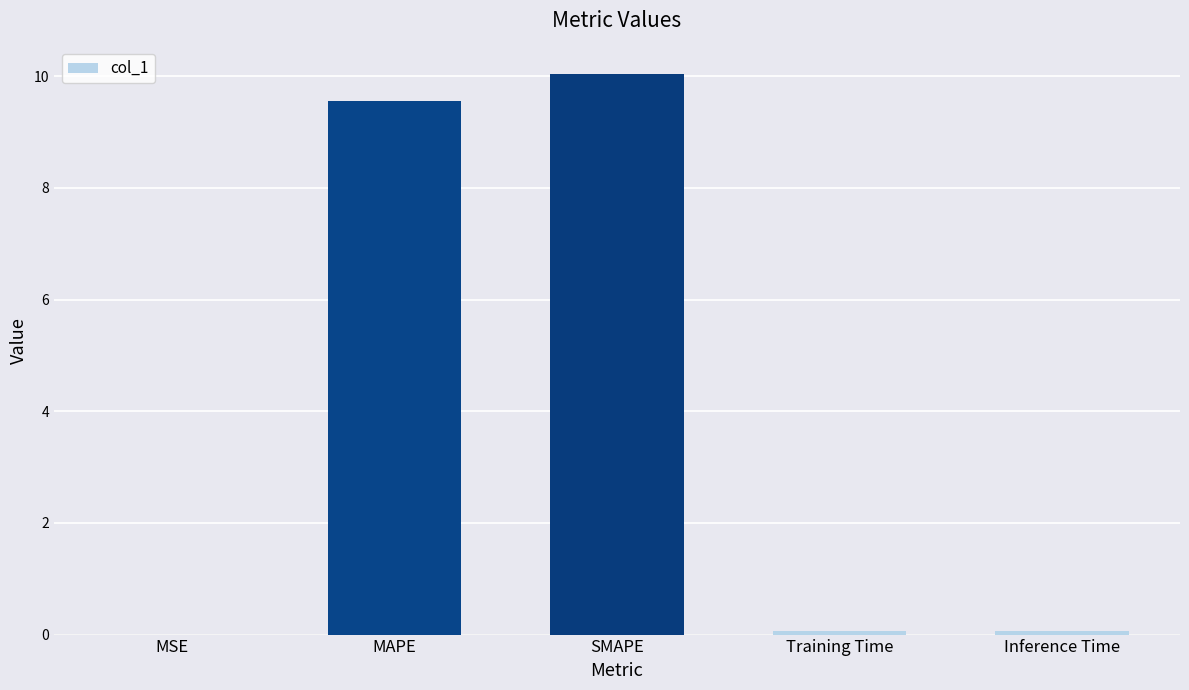

Are the bars grouped side by side (vs. stacked)?

No